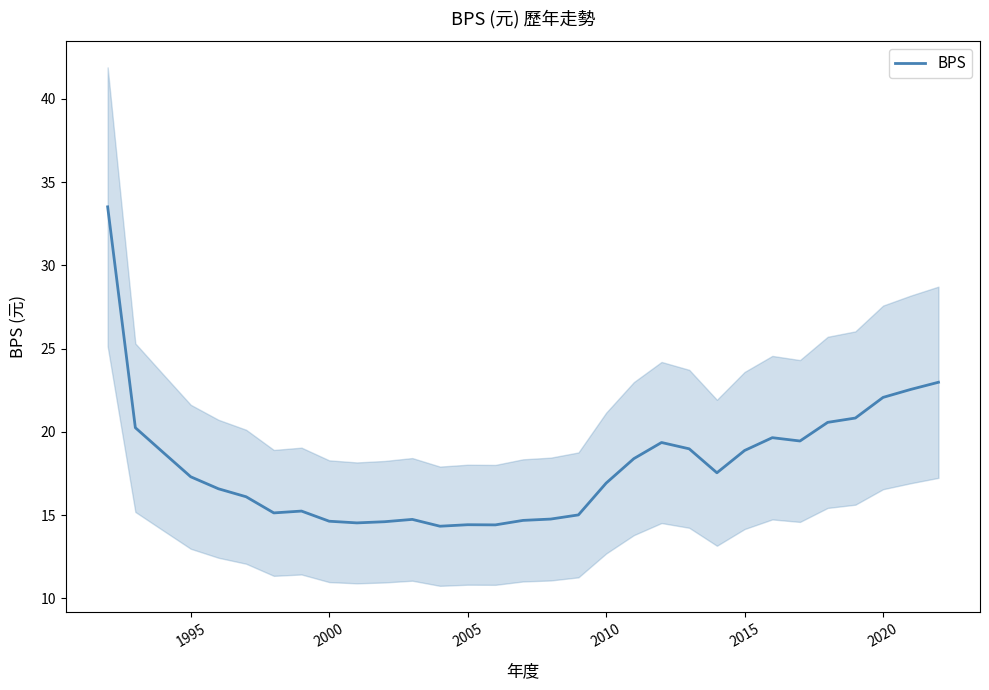

What is the highest value of the BPS series?

33.5